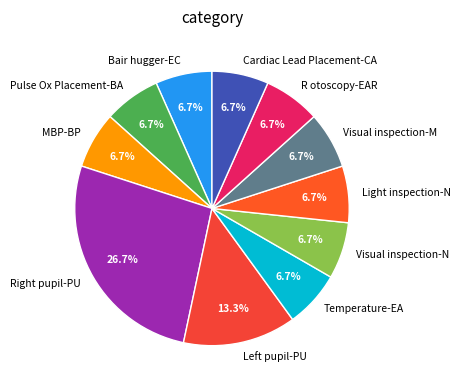

Is there a majority slice in this chart?

No